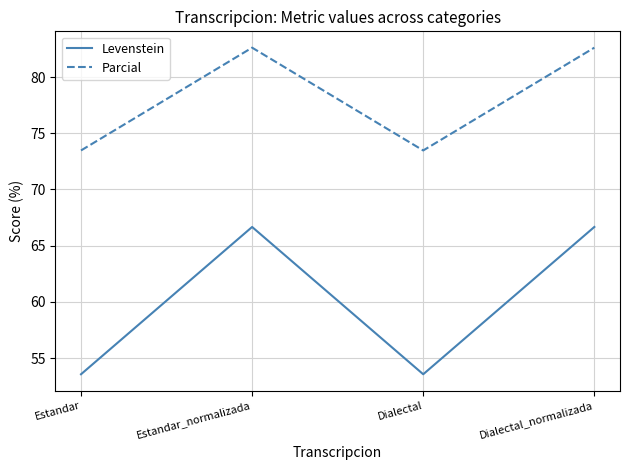

True or false: Parcial and Levenstein intersect in this chart.

False